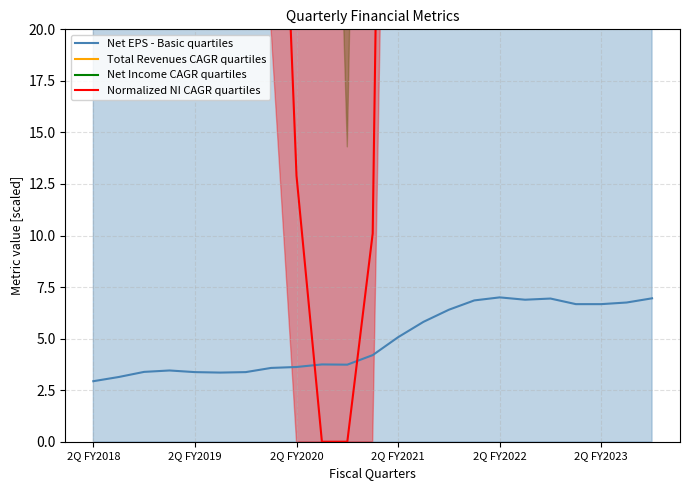

Which series has the largest total across all categories?

Net Income CAGR quartiles